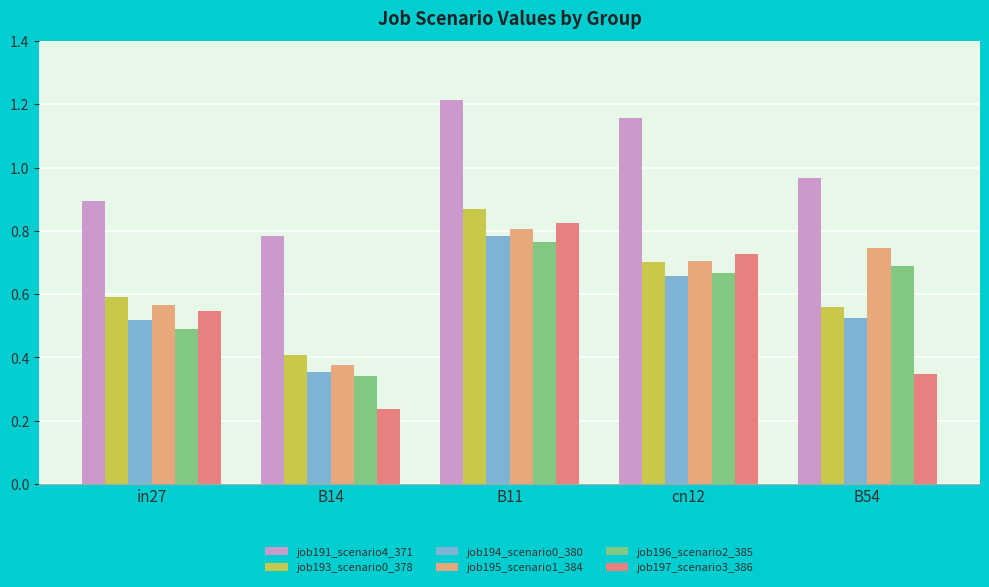

Which category has the lowest value across all series?

B14